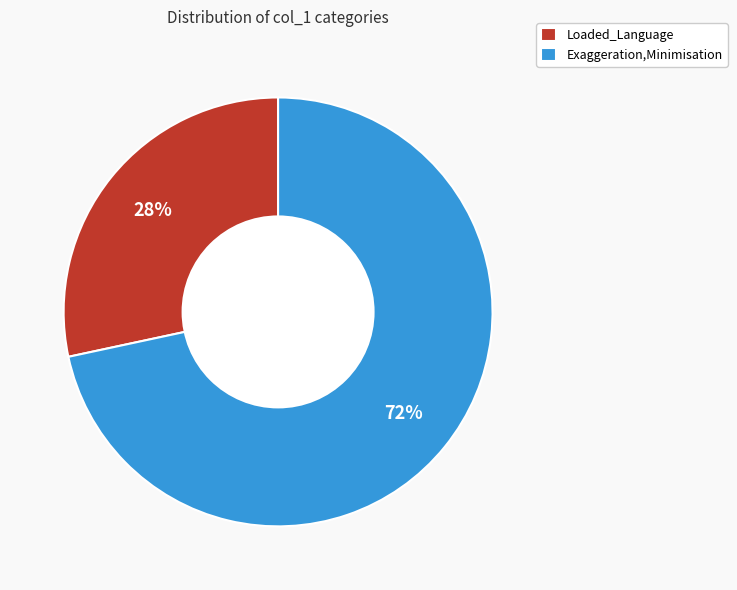

What percentage is the Exaggeration,Minimisation slice, to the nearest percent?

72%